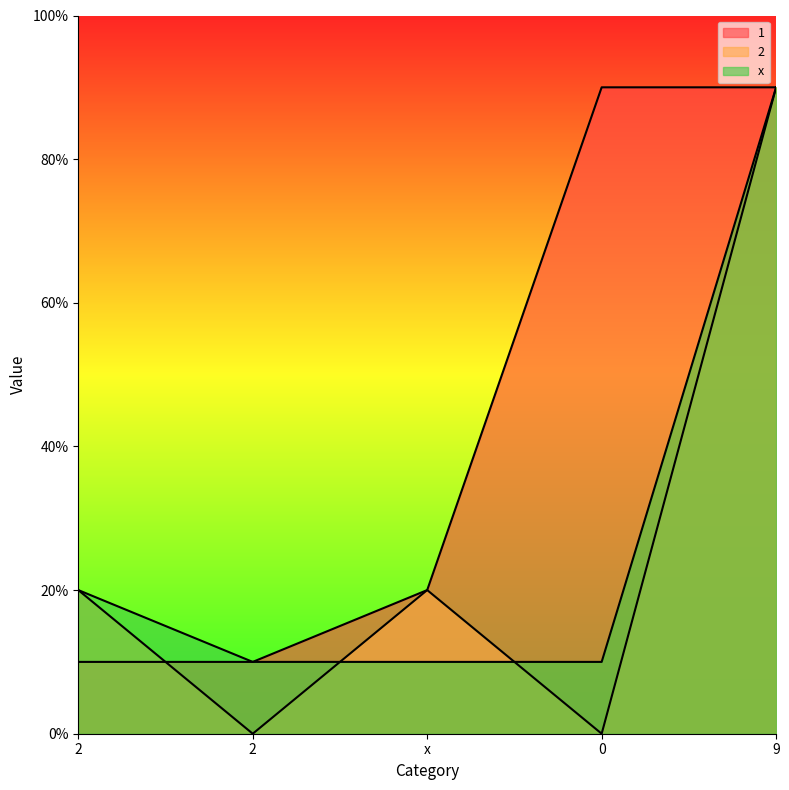

Which series changed the most between 2 and 9?

1